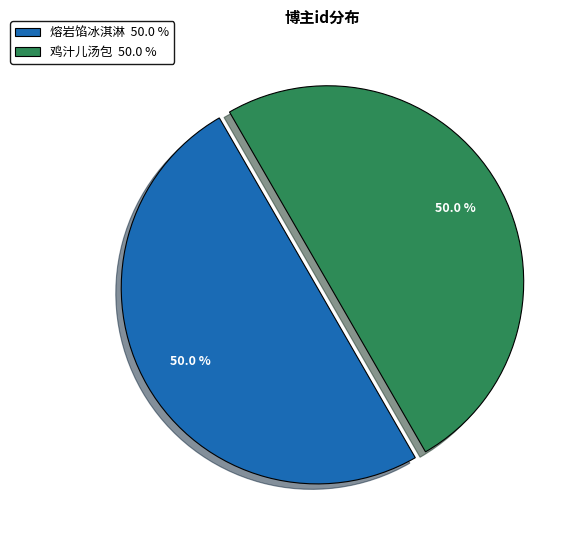

What is the ratio of the value at 鸡汁儿汤包 to the value at 熔岩馅冰淇淋?

1.0